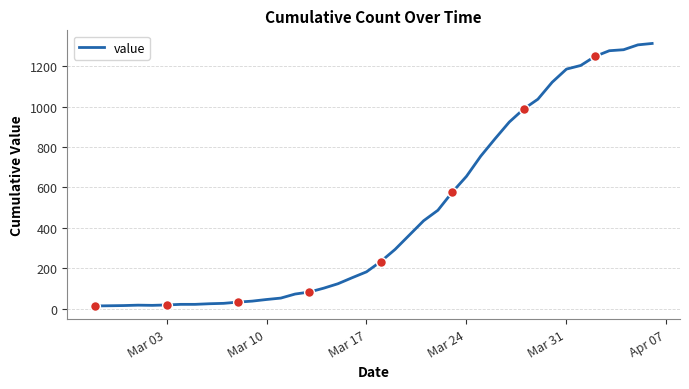

What is the maximum value shown in the chart?

1313